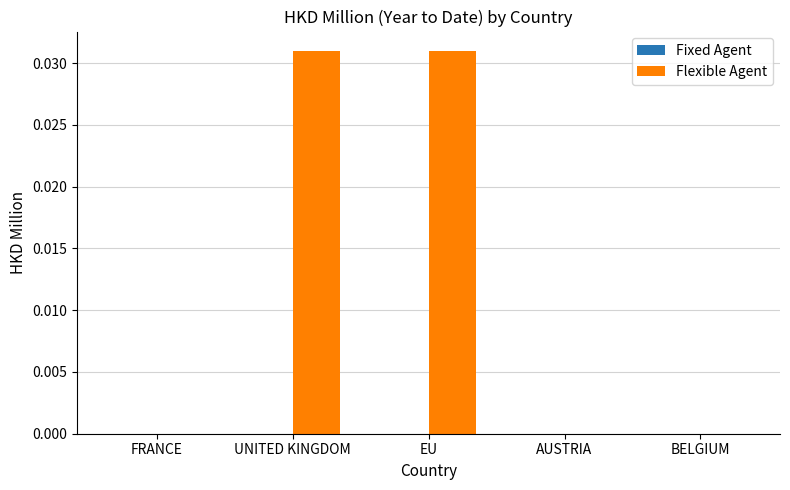

Is it true that the value at AUSTRIA is 0.0?

True